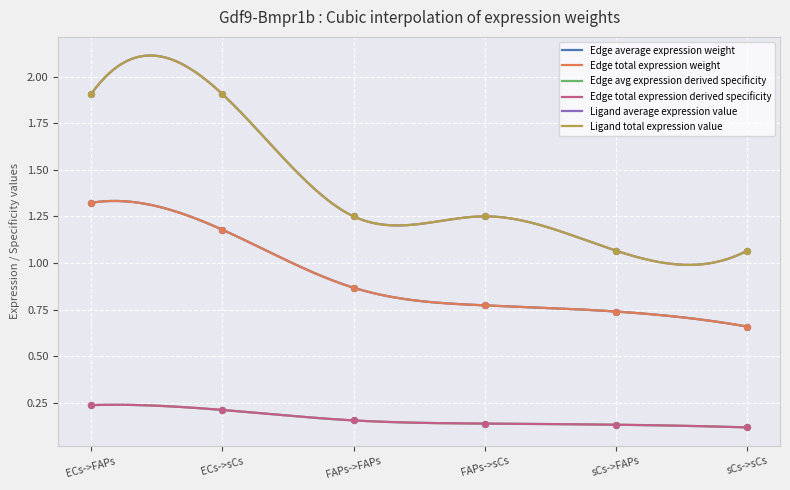

Which series reaches the minimum Y coordinate?

Edge avg expression derived specificity